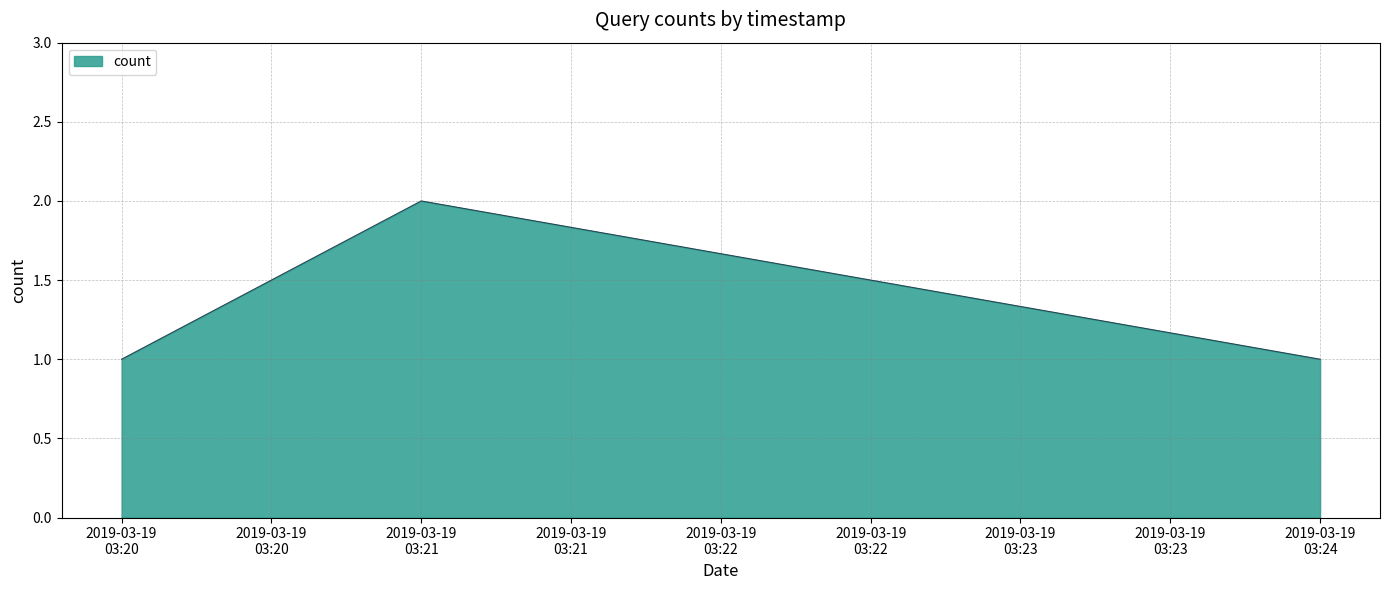

What is the sum of all values?

4